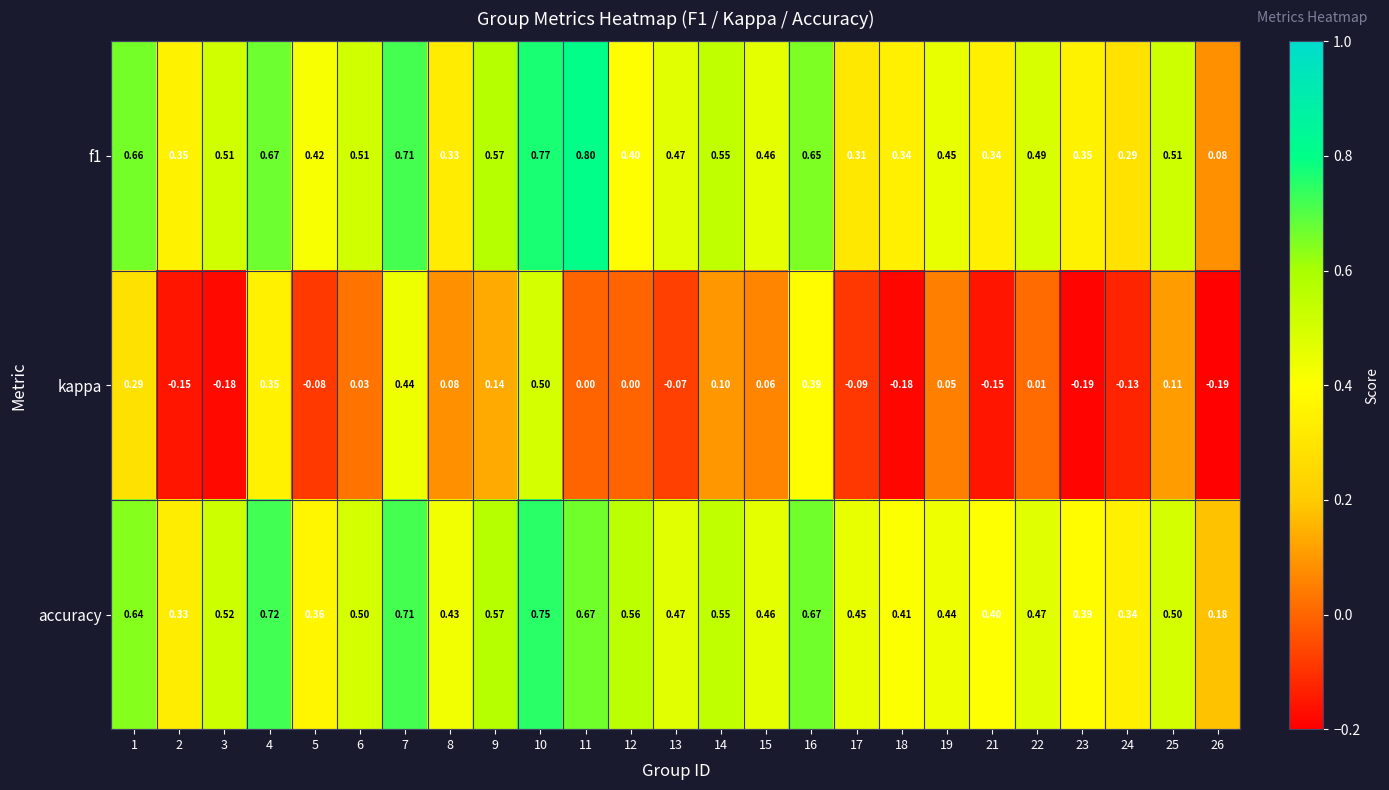

Which series has the largest total across all categories?

accuracy